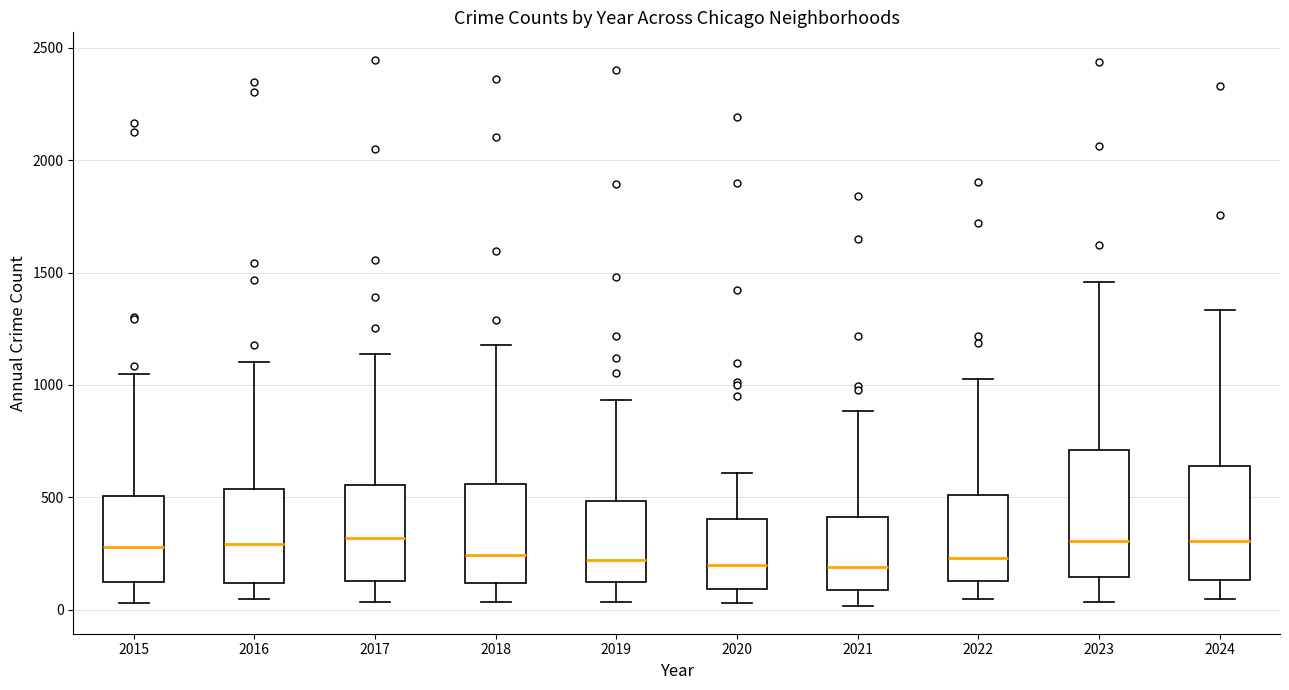

Where is the lower edge of the box at x = 2018 on the y-axis? The values are not printed on the chart, so give them approximately, as read against the axis.

100